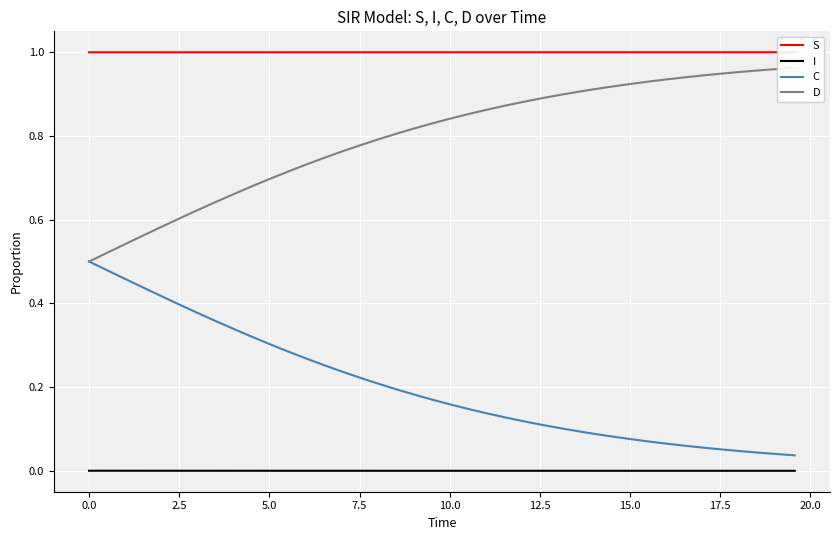

True or false: I and C intersect in this chart.

False